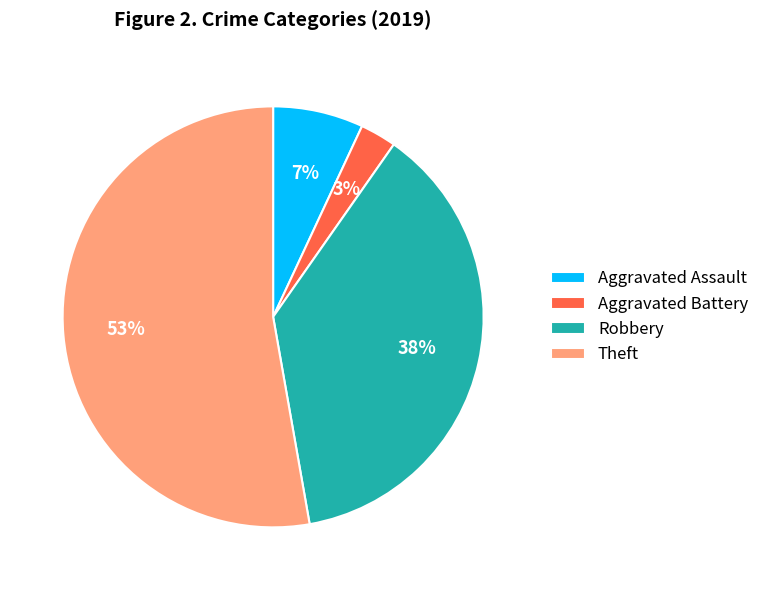

The Theft slice represents 53% of the pie. True or false?

True